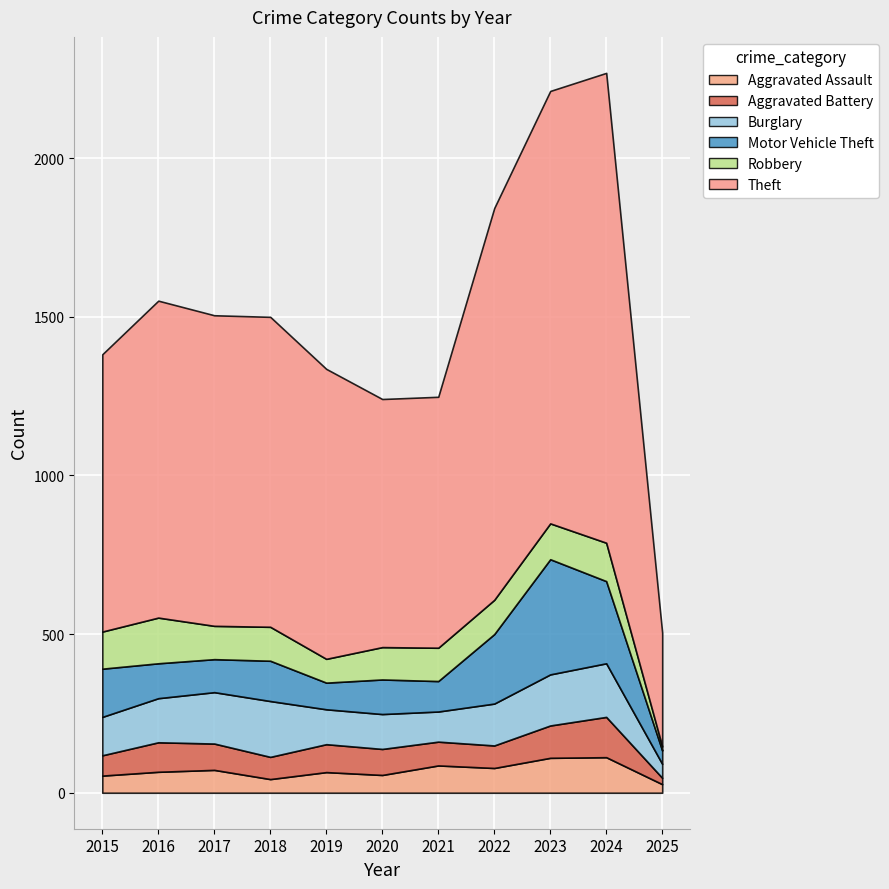

Reading right to left, list all the values displayed in this chart.

Aggravated Assault: 2025=27	2024=112	2023=110	2022=78	2021=86	2020=56	2019=65	2018=43	2017=72	2016=66	2015=54
Aggravated Battery: 2025=20	2024=127	2023=102	2022=71	2021=75	2020=82	2019=88	2018=70	2017=83	2016=93	2015=64
Burglary: 2025=44	2024=169	2023=161	2022=132	2021=95	2020=110	2019=110	2018=176	2017=162	2016=139	2015=121
Motor Vehicle Theft: 2025=42	2024=259	2023=363	2022=219	2021=96	2020=109	2019=84	2018=127	2017=104	2016=110	2015=152
Robbery: 2025=13	2024=121	2023=113	2022=108	2021=105	2020=102	2019=75	2018=107	2017=105	2016=144	2015=117
Theft: 2025=358	2024=1481	2023=1363	2022=1235	2021=791	2020=782	2019=914	2018=977	2017=979	2016=999	2015=874